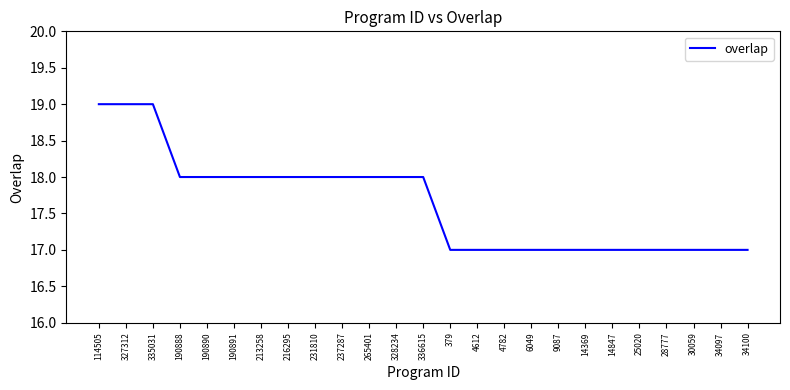

What is the smallest value displayed?

17